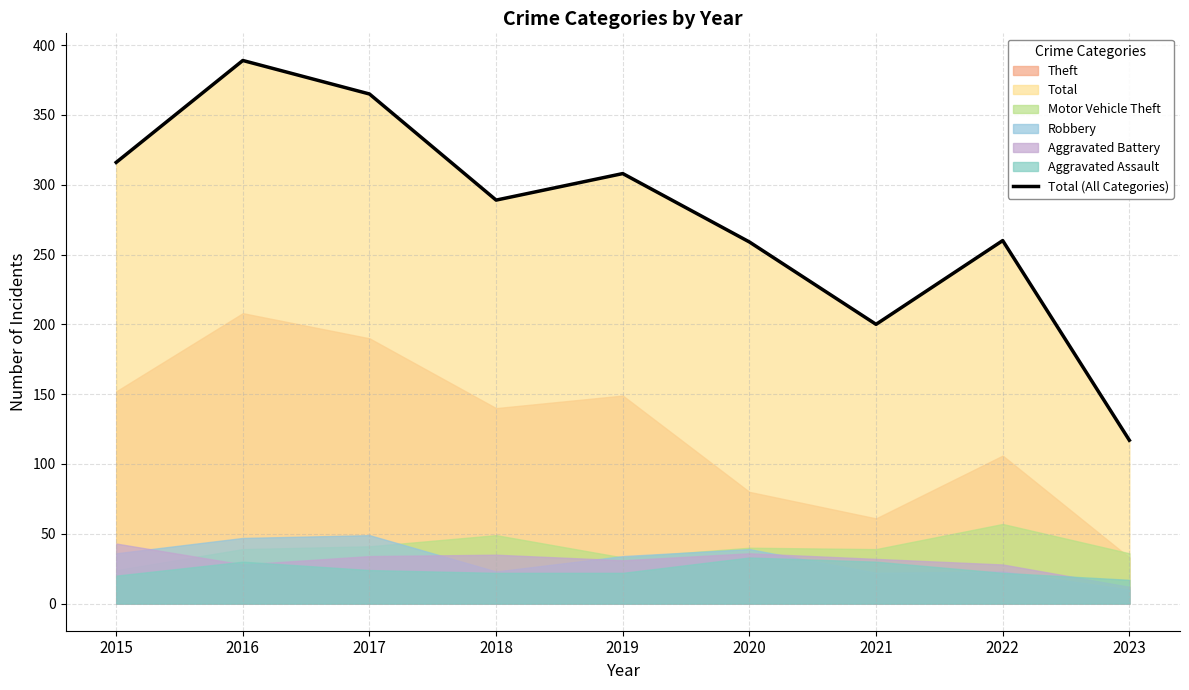

Where is the first local minimum?

2018